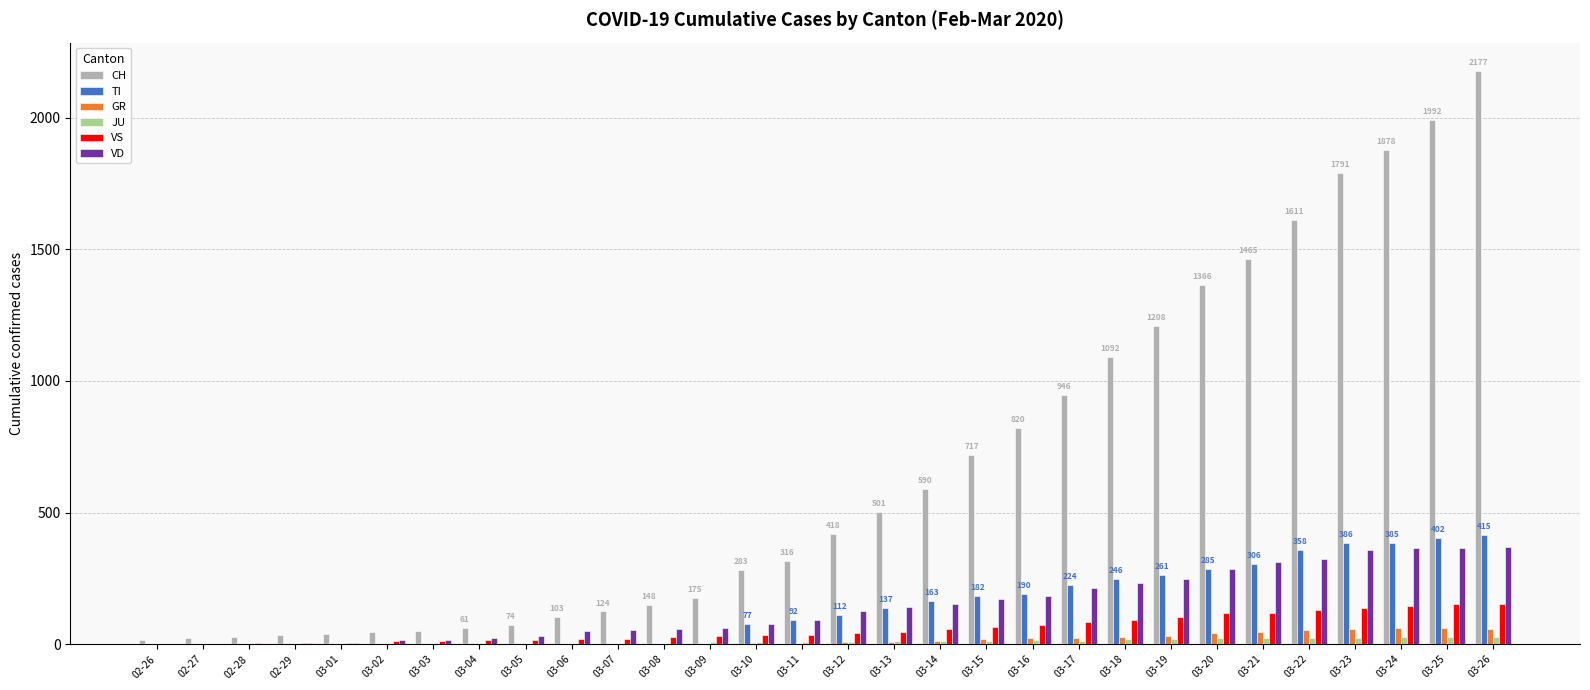

At which category does the chart reach its peak across all series?

03-26